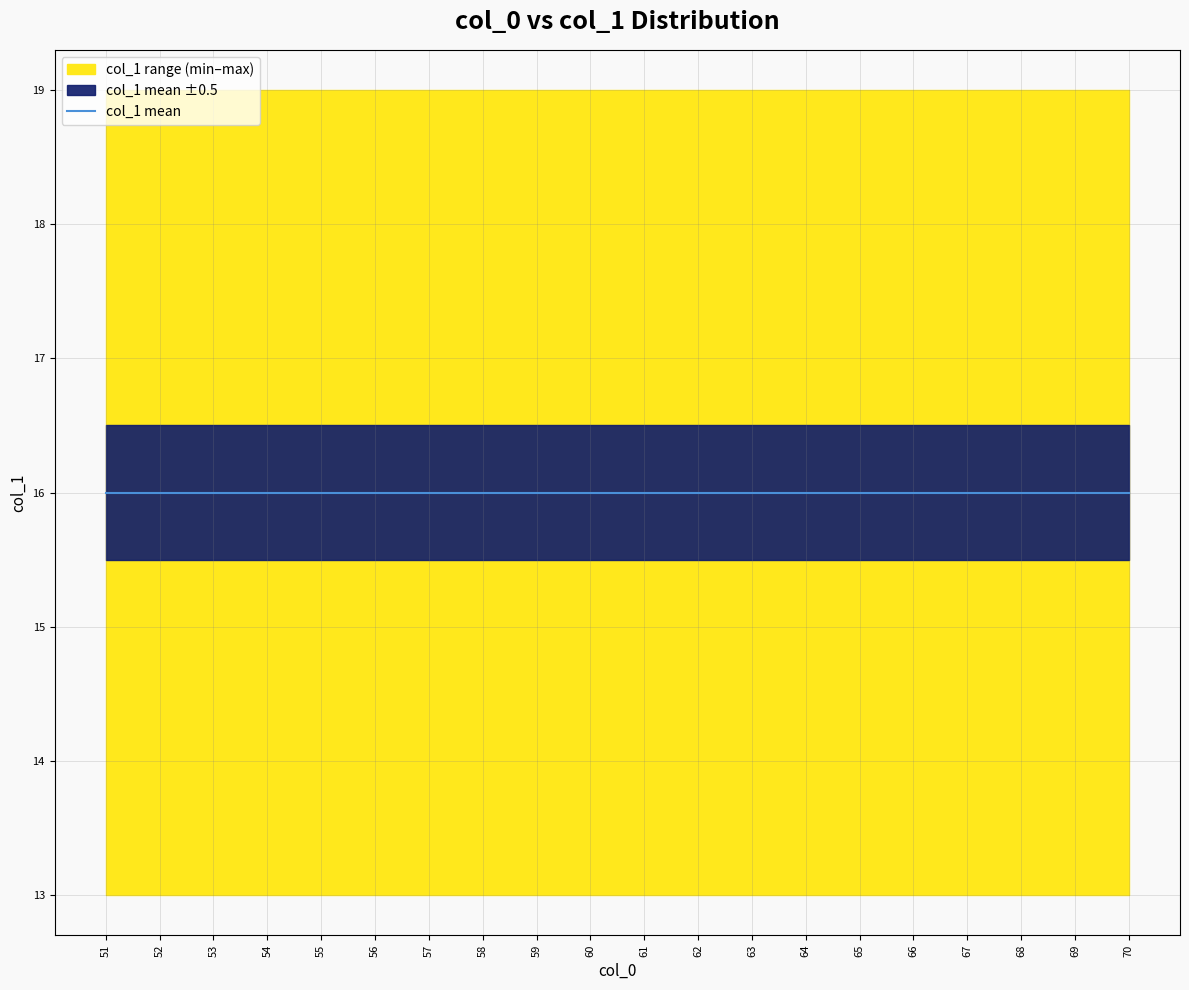

Rank the series by their average value, from lowest to highest.

col_1_min, col_1_mean, col_1_max